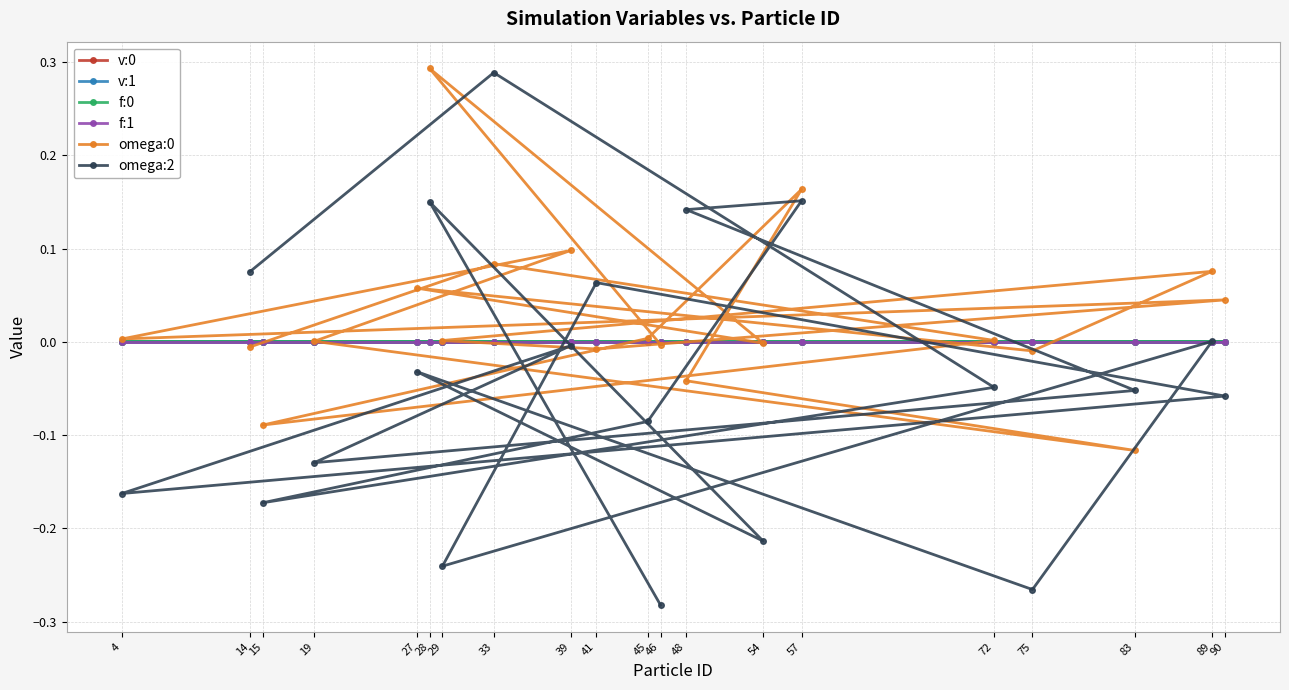

What are all the series names shown in the legend?

v:0, v:1, f:0, f:1, omega:0, omega:2